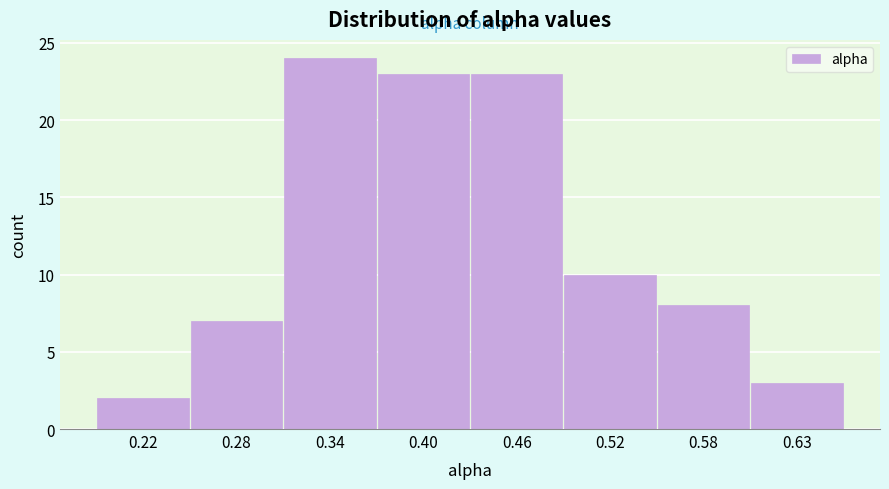

Reading left to right, what are all the values shown in this chart?

0.22=2	0.28=7	0.34=24	0.40=23	0.46=23	0.52=10	0.58=8	0.63=3